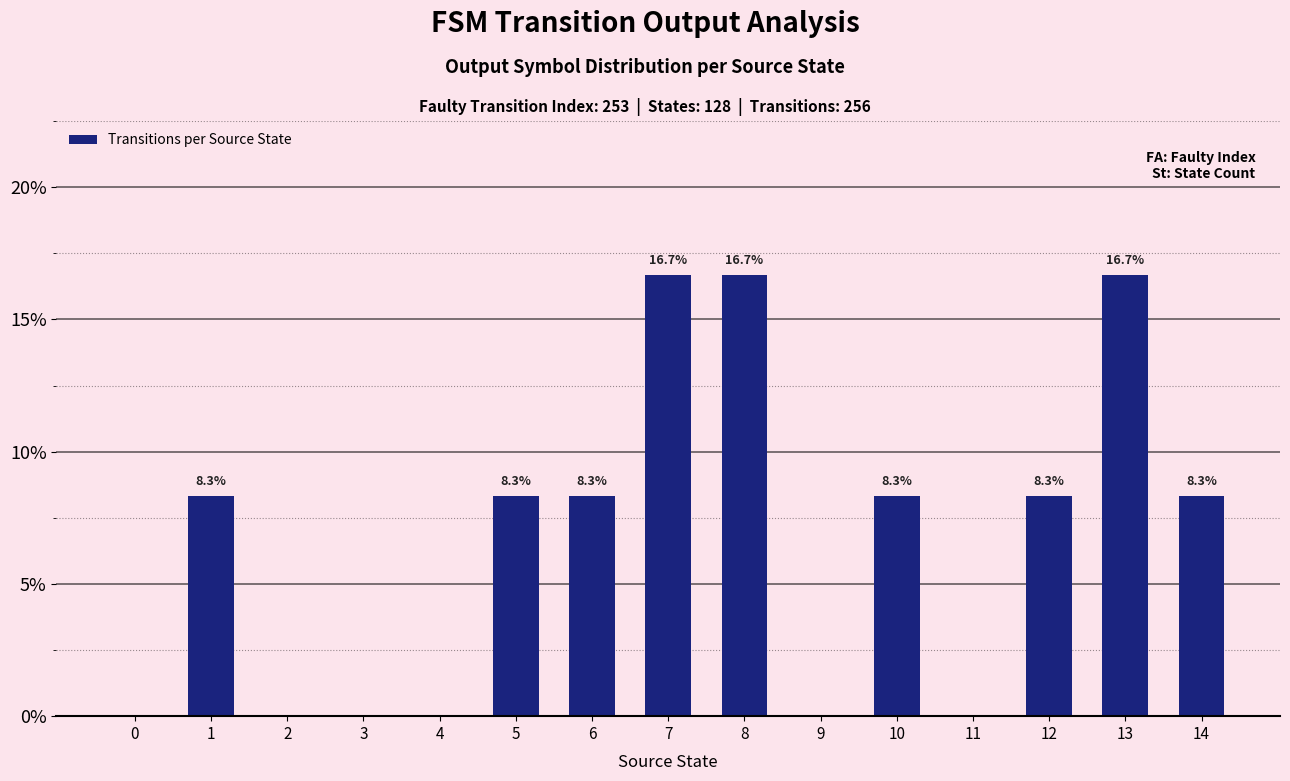

What is the difference between the values at 6 and 4?

8.3